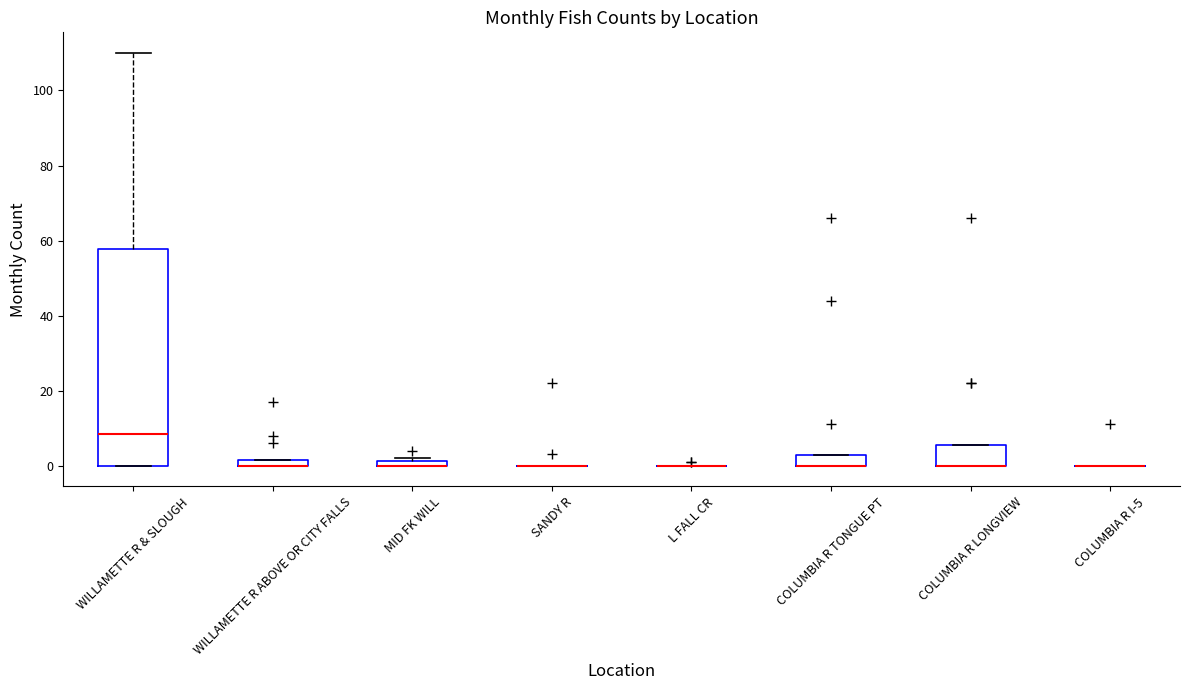

Which box is the tallest, from its lower edge to its upper edge?

WILLAMETTE R & SLOUGH